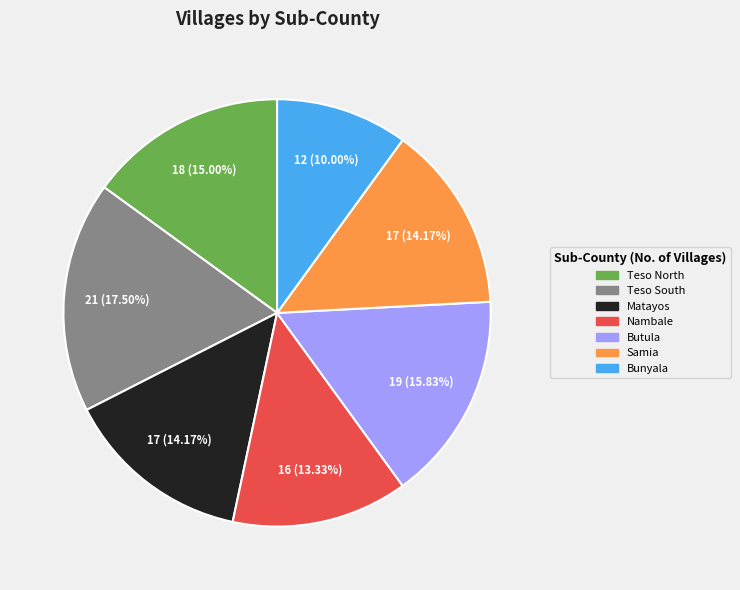

Count the number of slices in the pie.

7